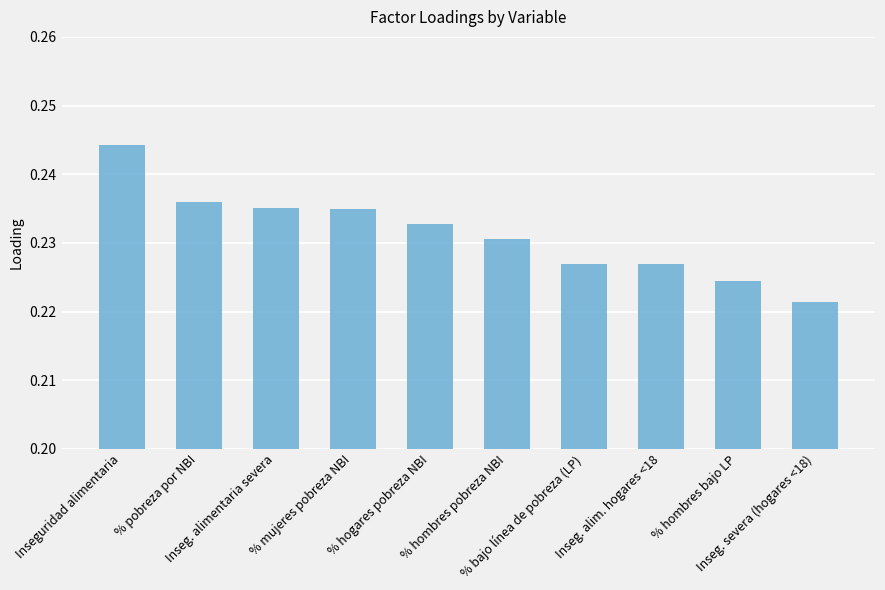

How many data points does each series have?

10